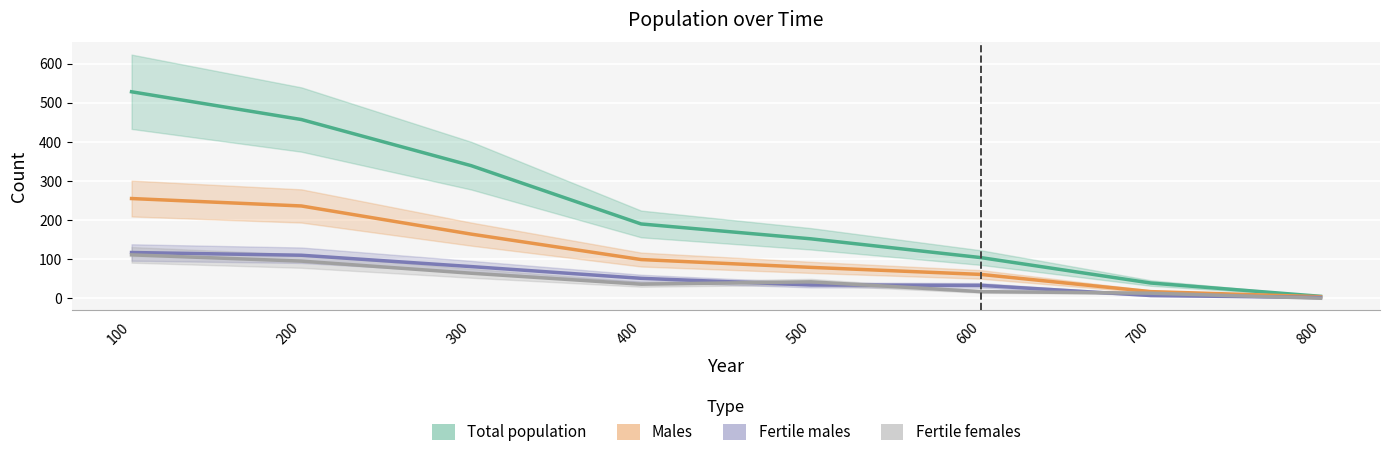

Between 100 and 400, which series saw the biggest shift?

Total population